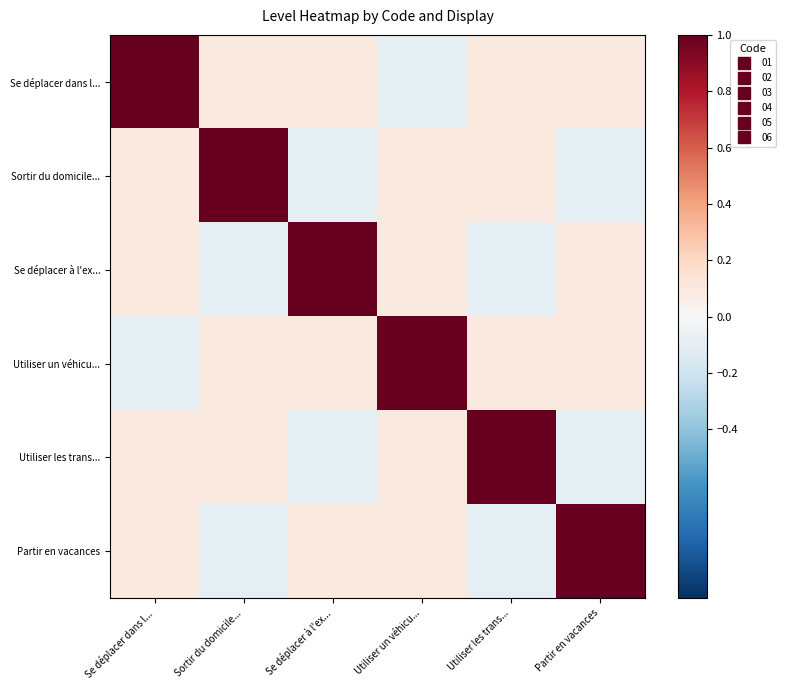

Between Se déplacer à l'ex... and Partir en vacances, which series saw the biggest shift?

Se déplacer à l'ex...